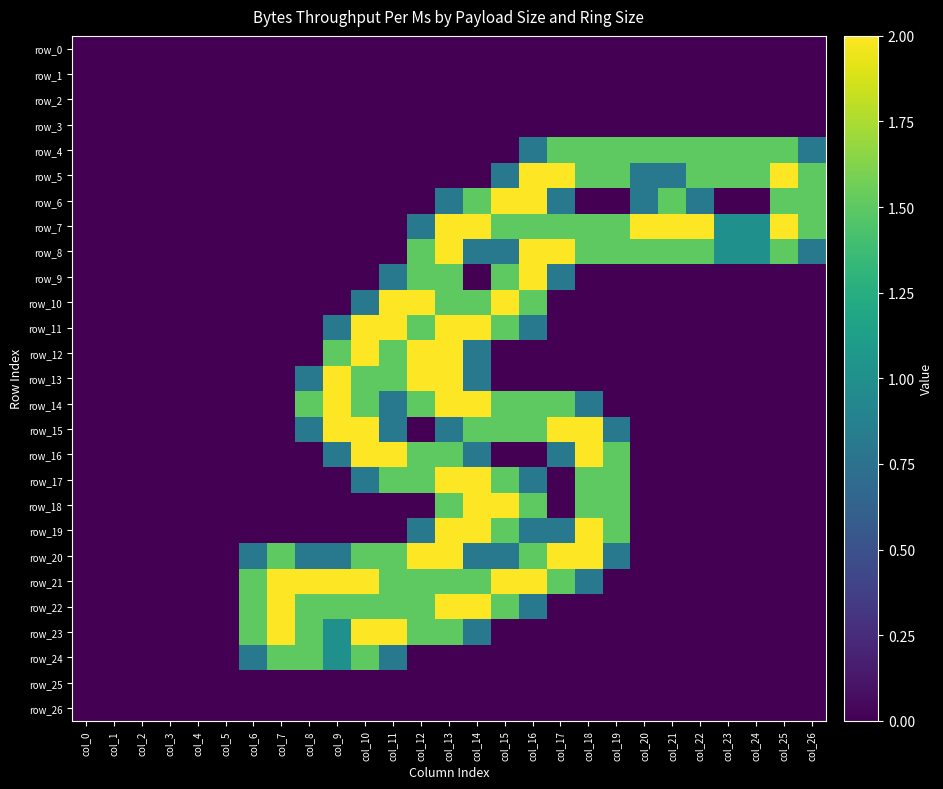

At which category does the chart reach its minimum across all series?

col_0